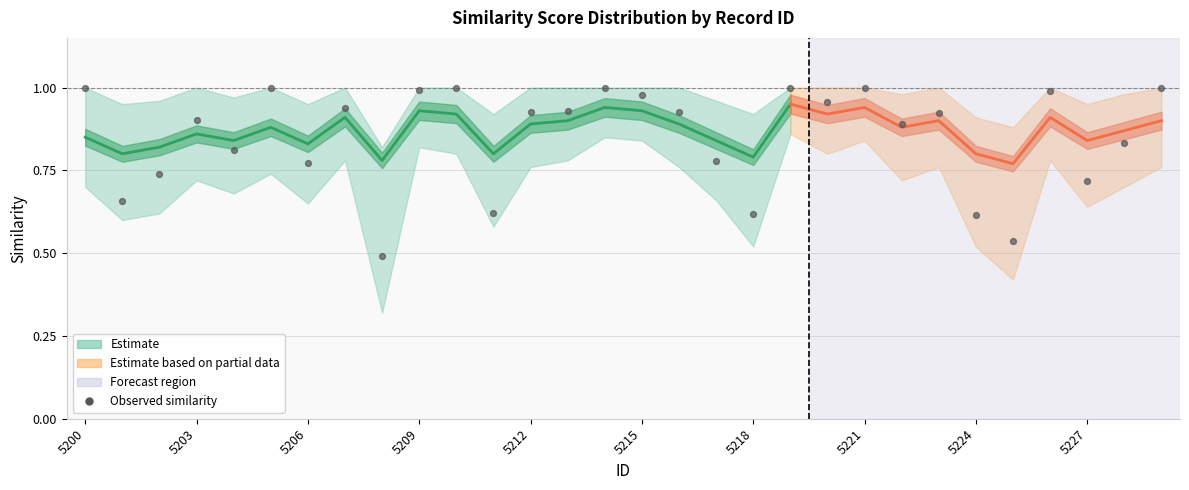

At how many categories does at least one series exceed 0?

30